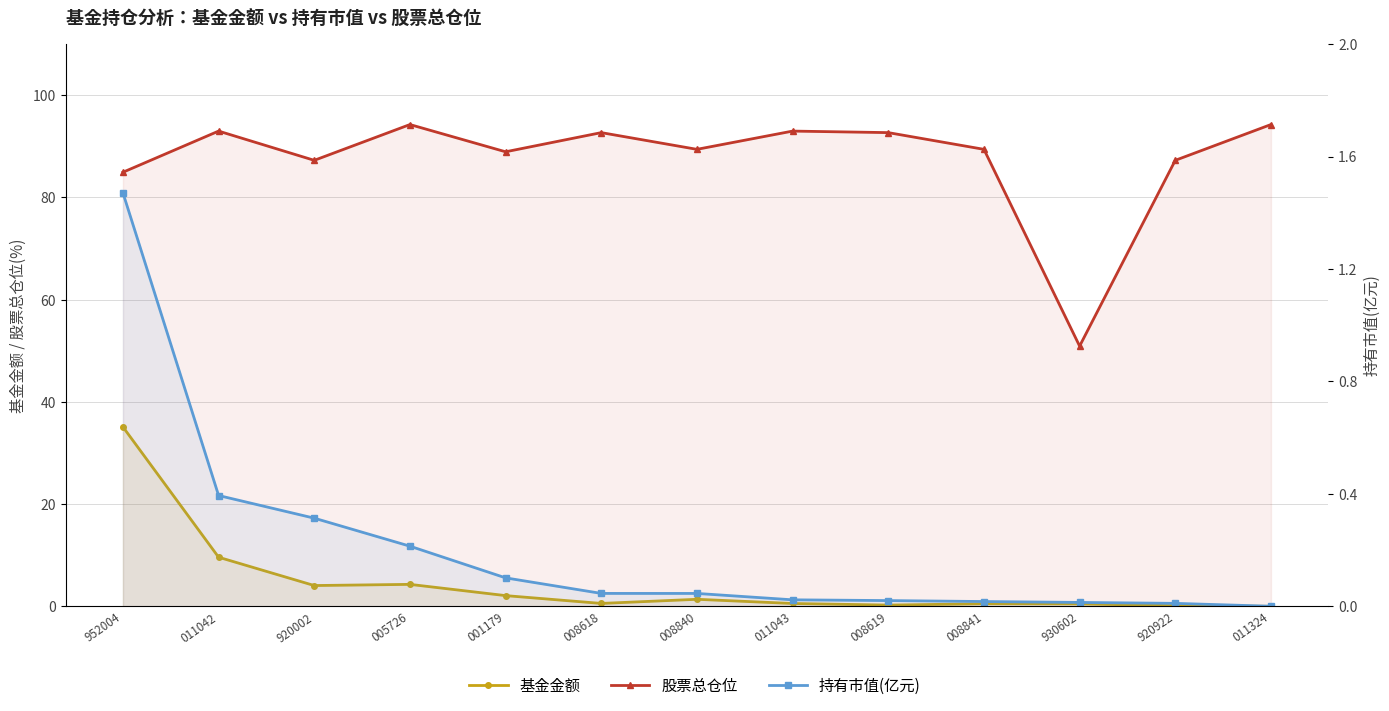

Which category has the lowest value in the 持有市值(亿元) series?

011324